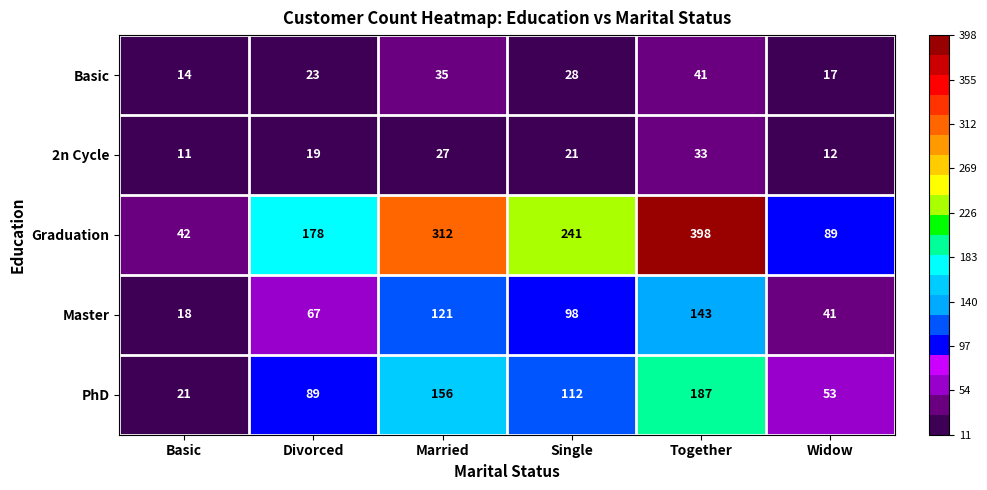

The PhD series shows 25 at Divorced. True or false?

False